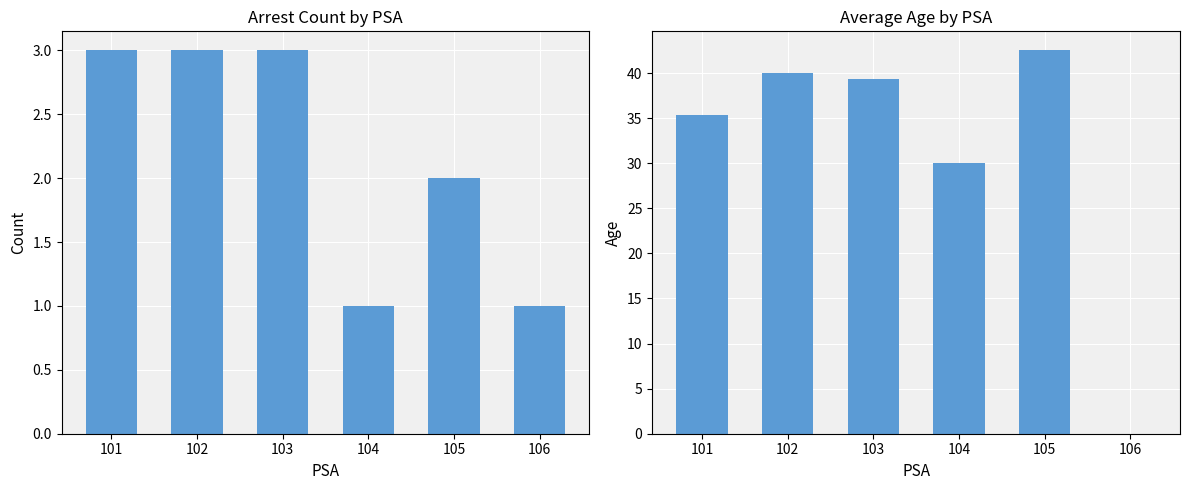

At which category is the sum across all series the highest?

105